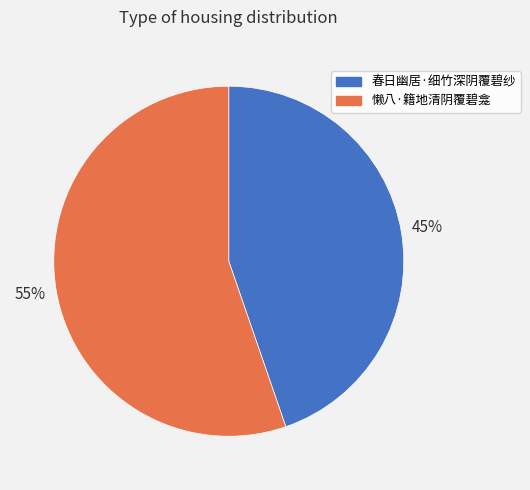

Is 春日幽居·细竹深阴覆碧纱 the majority of the pie?

No